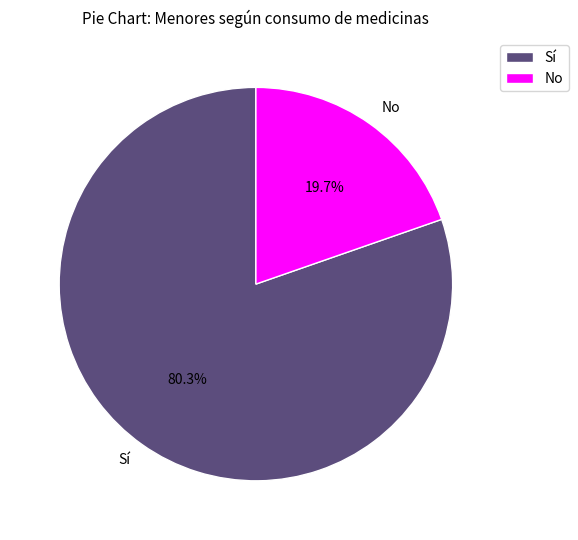

To the nearest percent, what portion does Sí represent?

80%